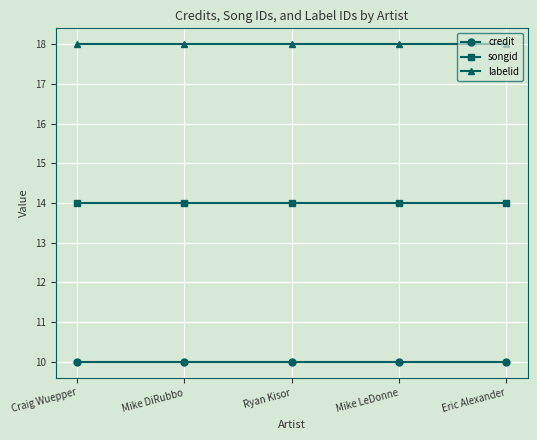

What is the total value across all series at Eric Alexander?

42